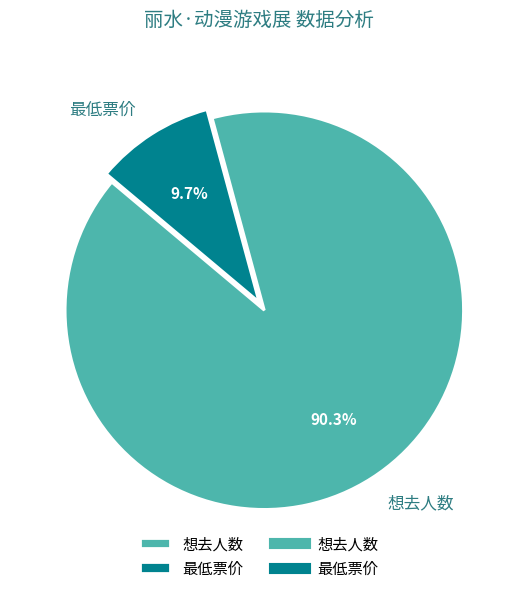

Is it true that 想去人数 is 99% of the pie?

False